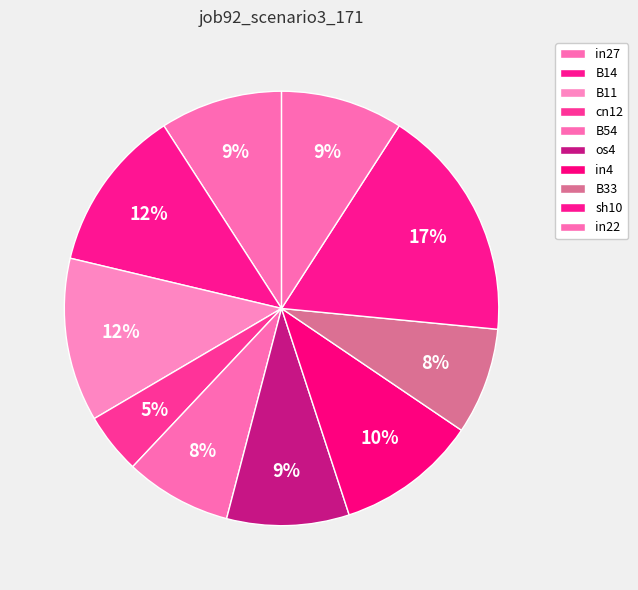

Does B14 account for over 50% of the chart?

No